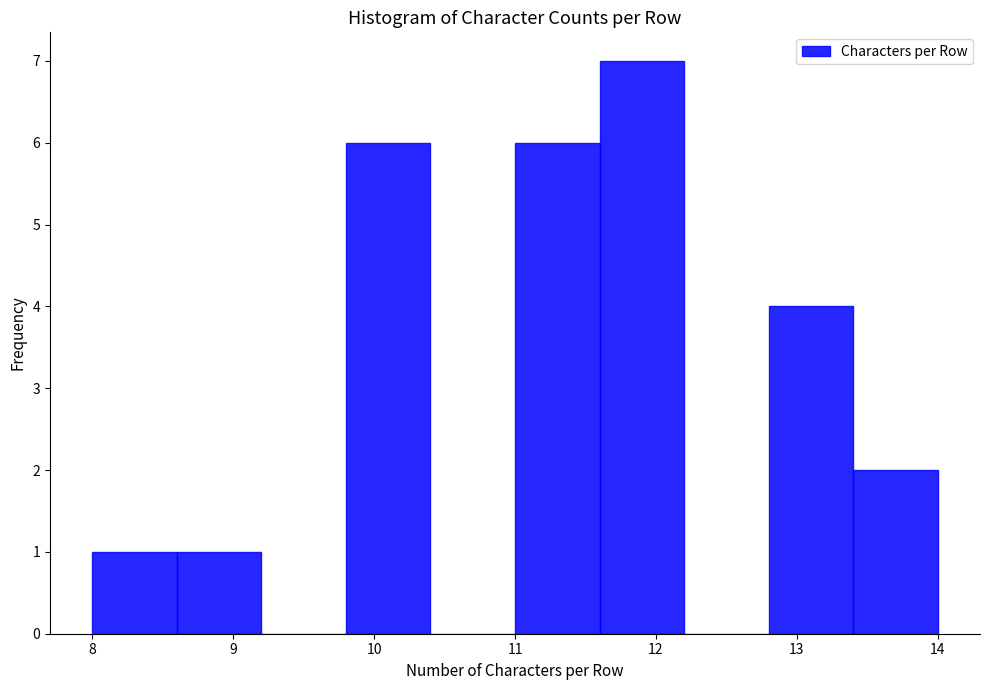

What is the height of the bar covering 13.4 to 14.0 on the x-axis? The values are not printed on the chart, so give them approximately, as read against the axis.

2